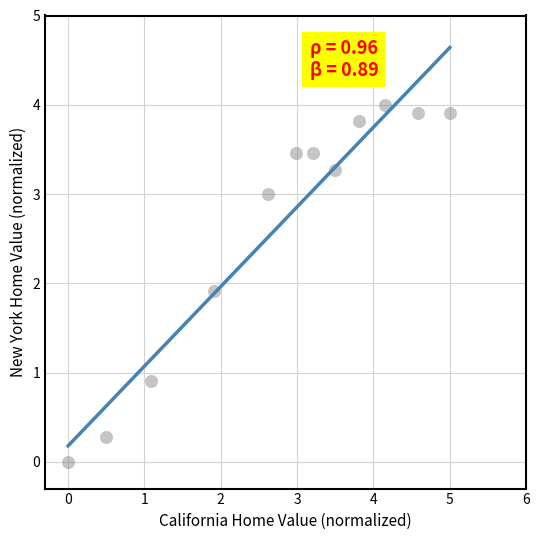

What Y value in the scatter plot is closest to 2?

1.9